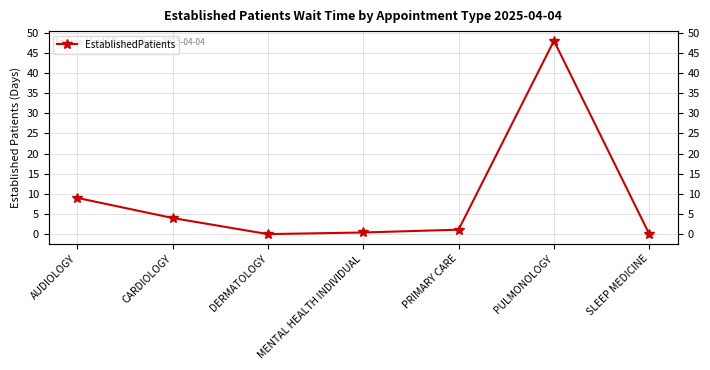

What is the sum of the values at MENTAL HEALTH INDIVIDUAL and AUDIOLOGY?

9.4